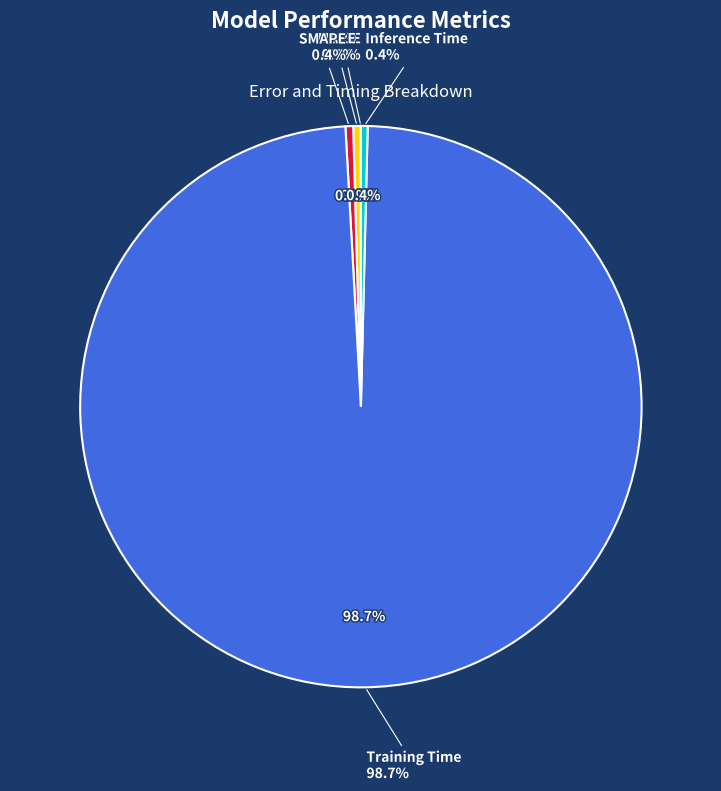

The MSE slice represents 12% of the pie. True or false?

False